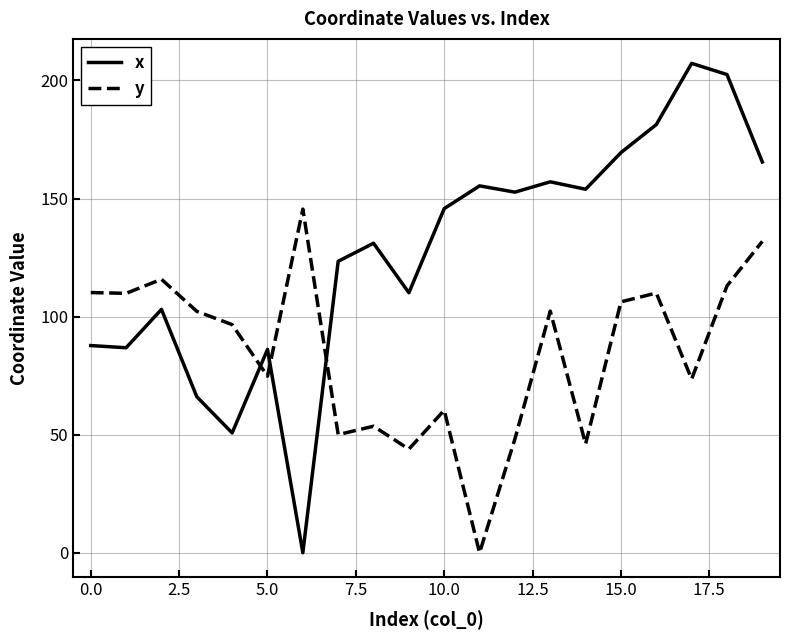

Rank the series by their maximum value, from lowest to highest.

y, x